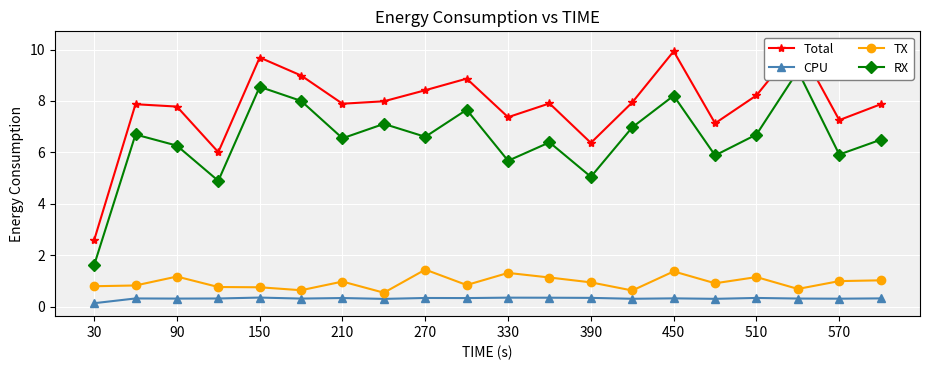

Is it true that CPU equals 0.3 at 90?

True